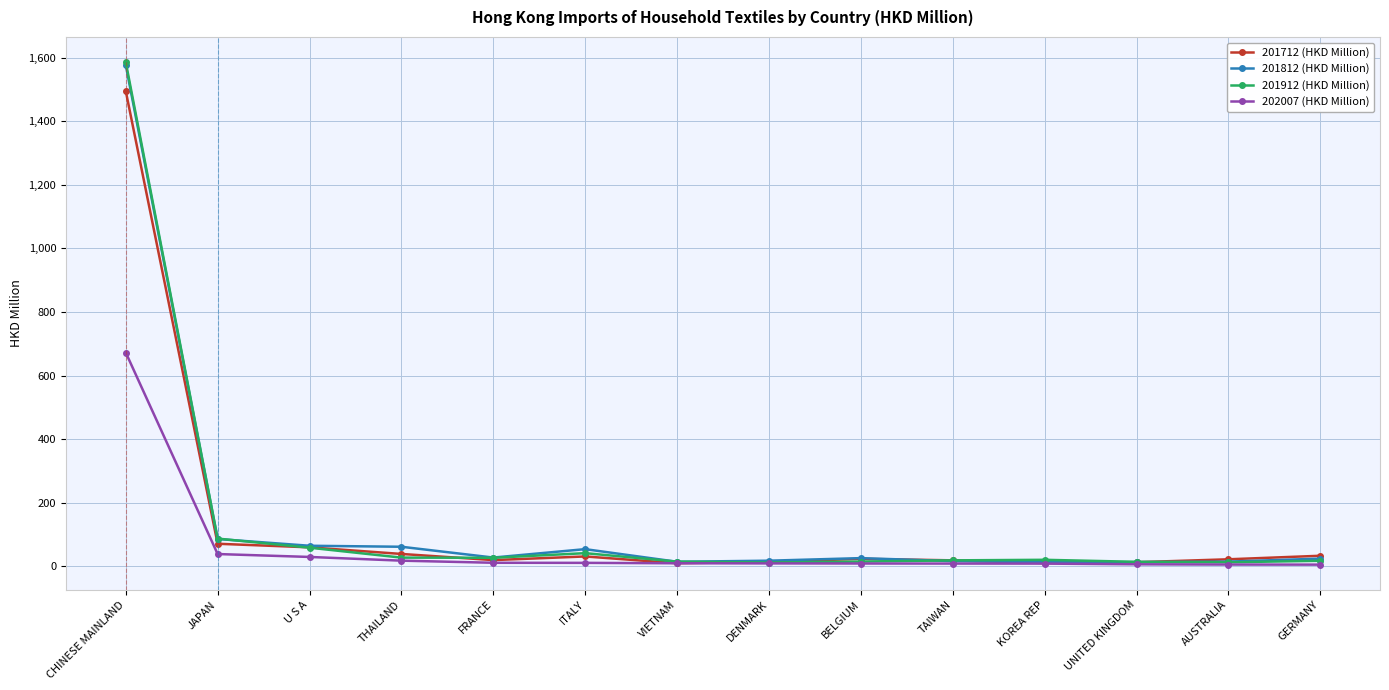

Does the chart display data point markers on the line(s)?

Yes